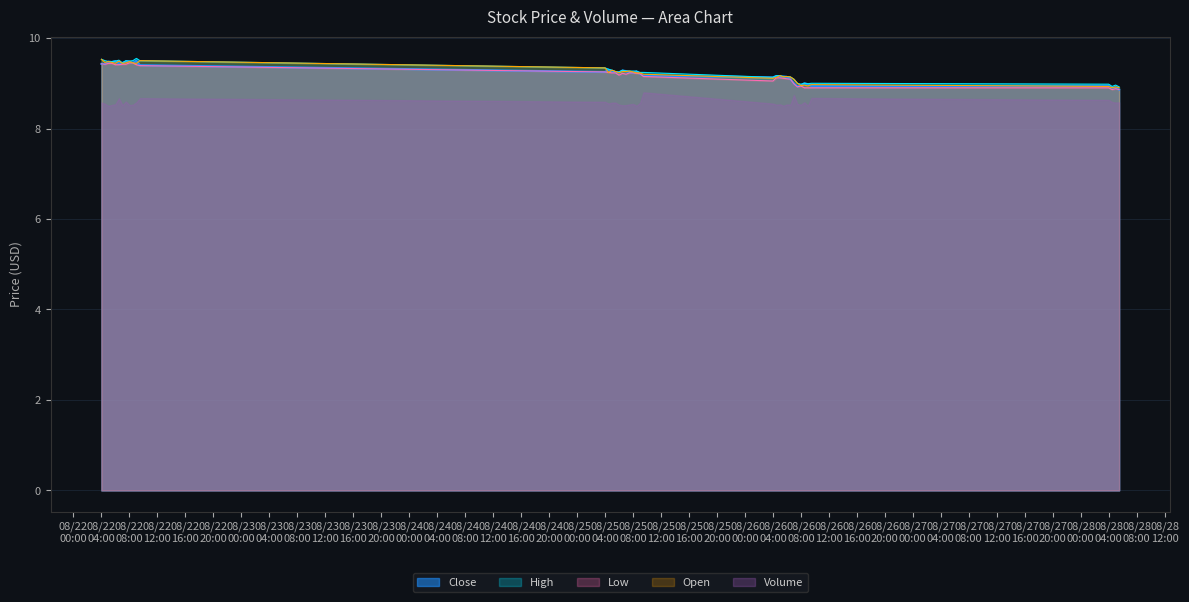

Is it true that High equals 9.2 at 2025-08-26 06:00?

True